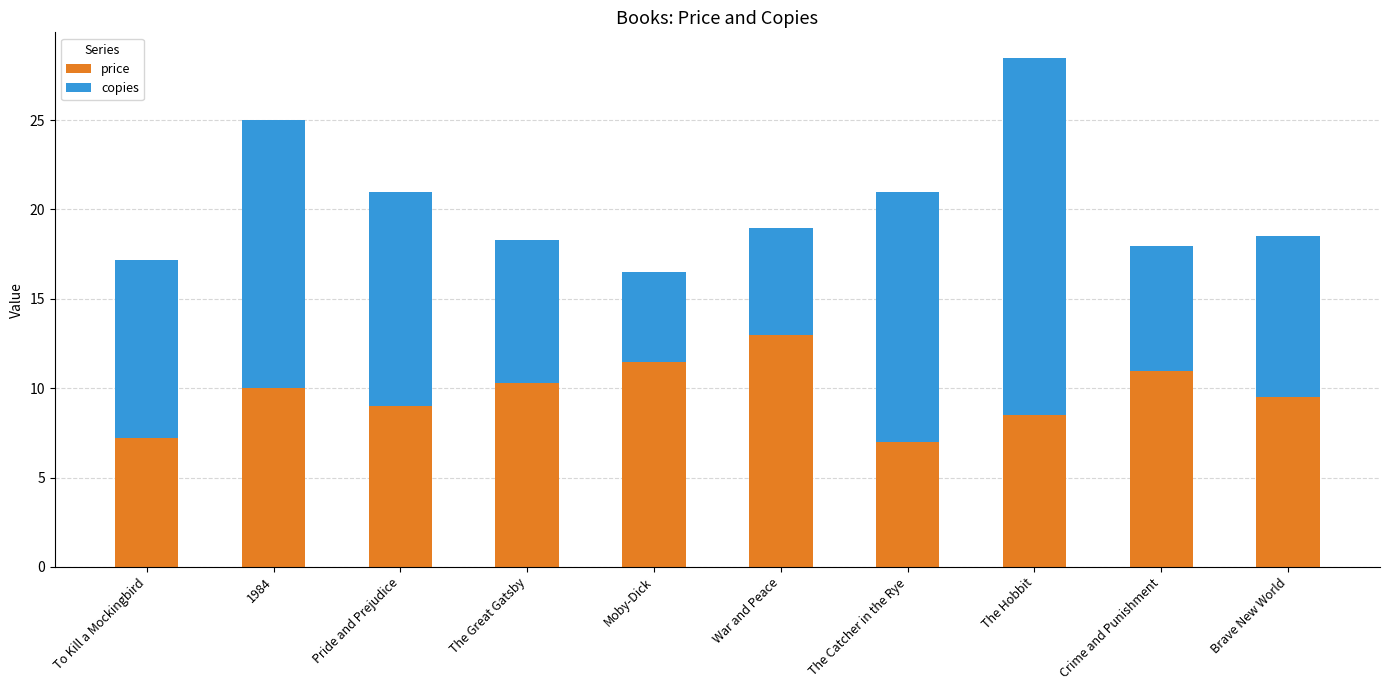

Read the price value at War and Peace.

13.0